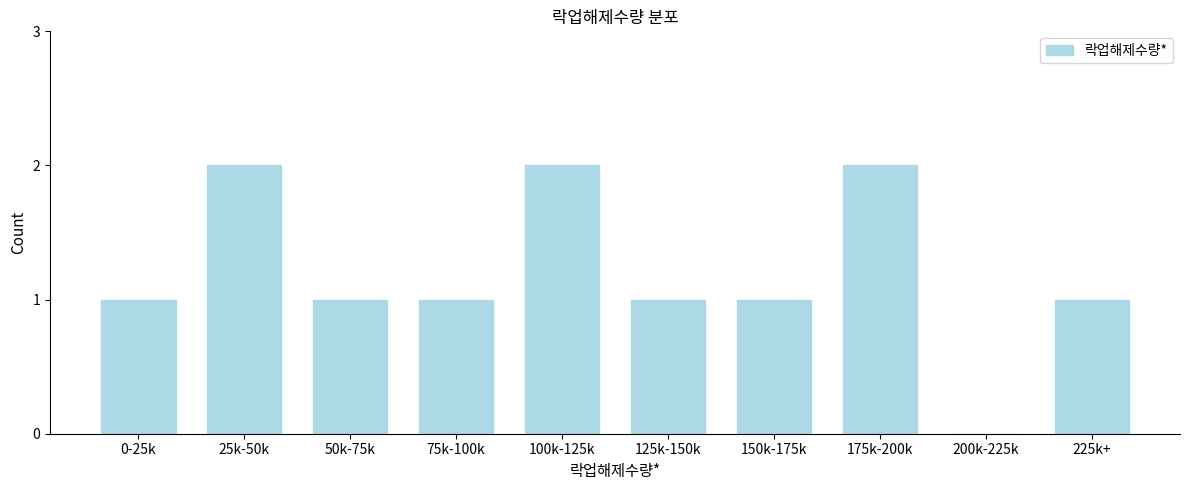

Reading left to right, extract all data points from this chart.

0-25k=1	25k-50k=2	50k-75k=1	75k-100k=1	100k-125k=2	125k-150k=1	150k-175k=1	175k-200k=2	200k-225k=0	225k+=1